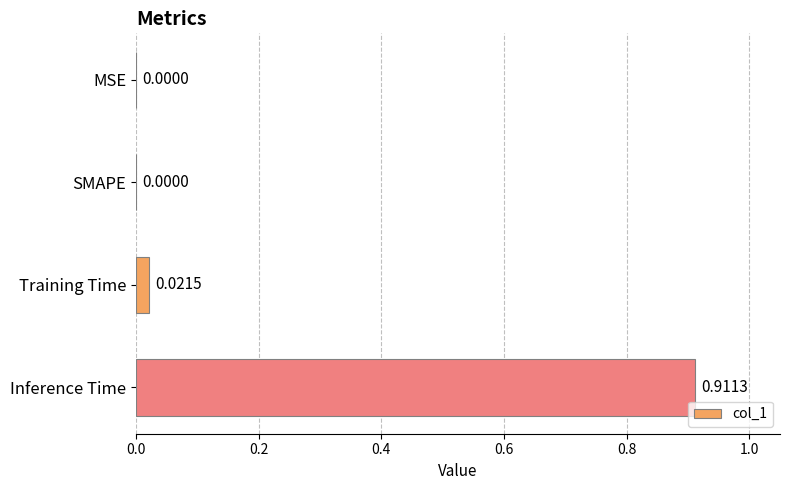

Which category has the highest value across all series?

Inference Time